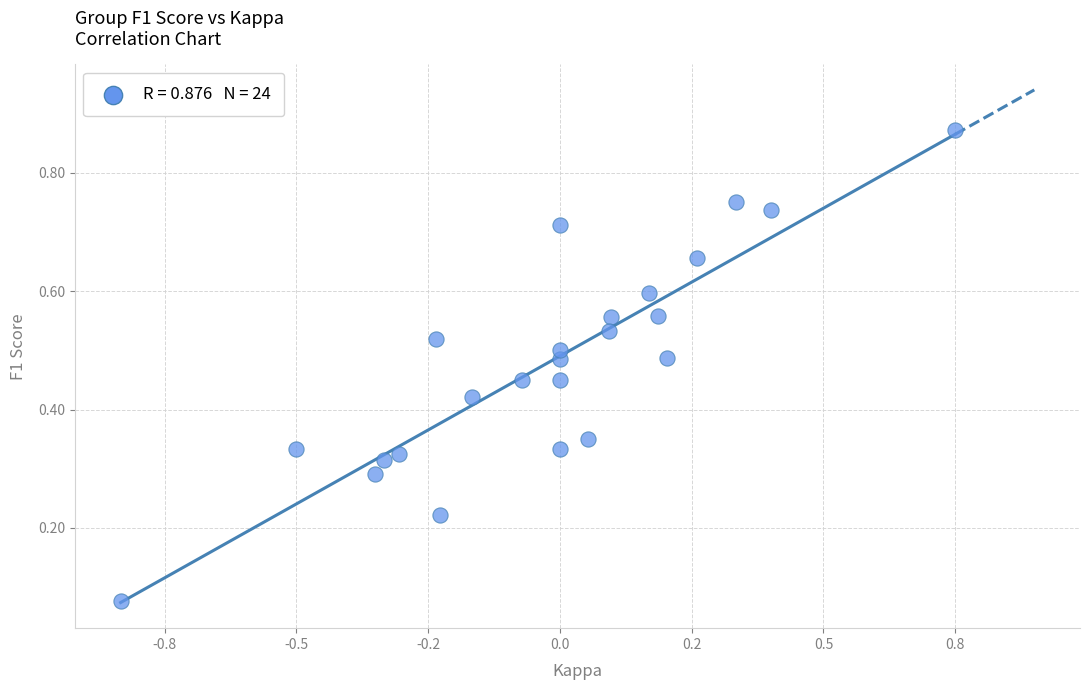

What is the range of X values (max minus min)?

1.6